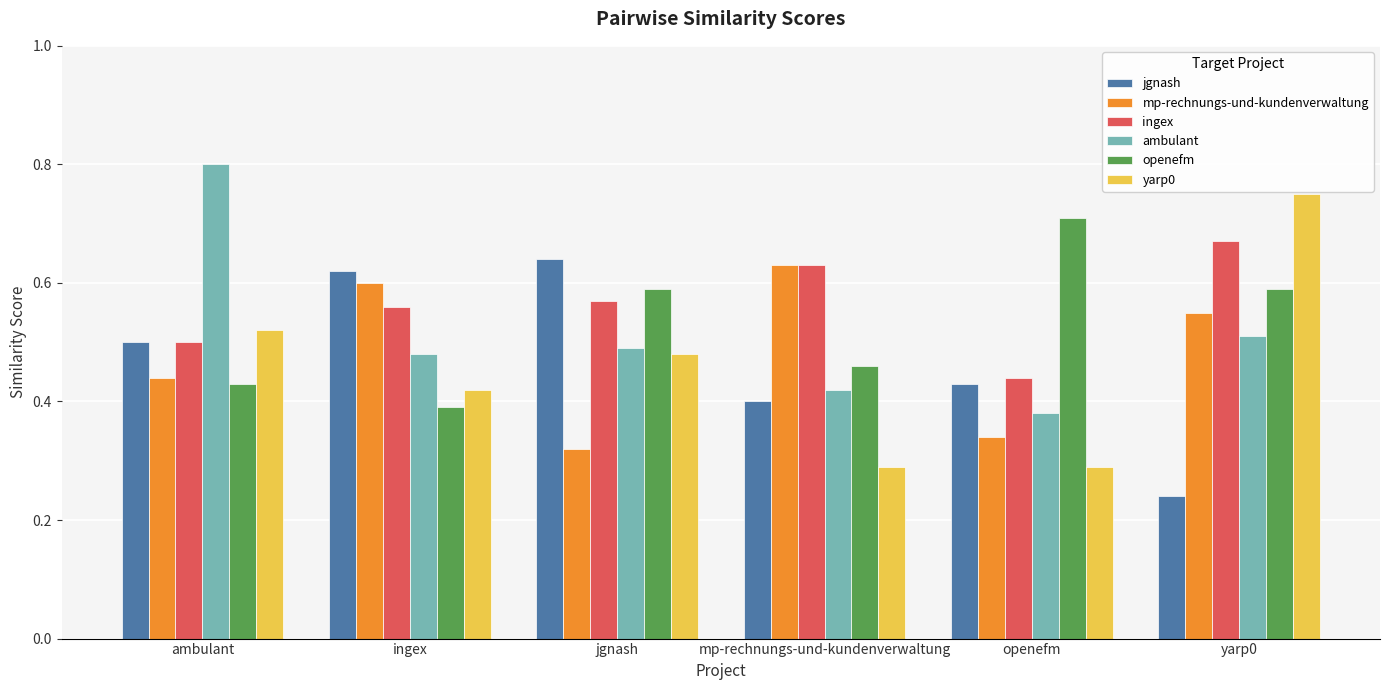

At which category does the chart reach its peak across all series?

ambulant